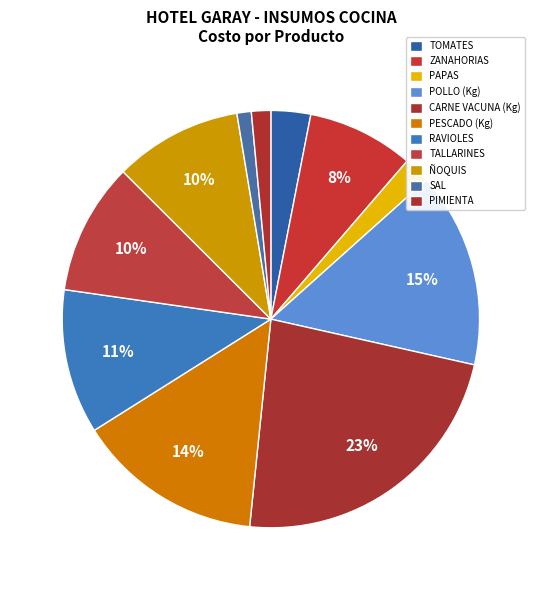

Is the sum of PAPAS and TOMATES greater than half?

No